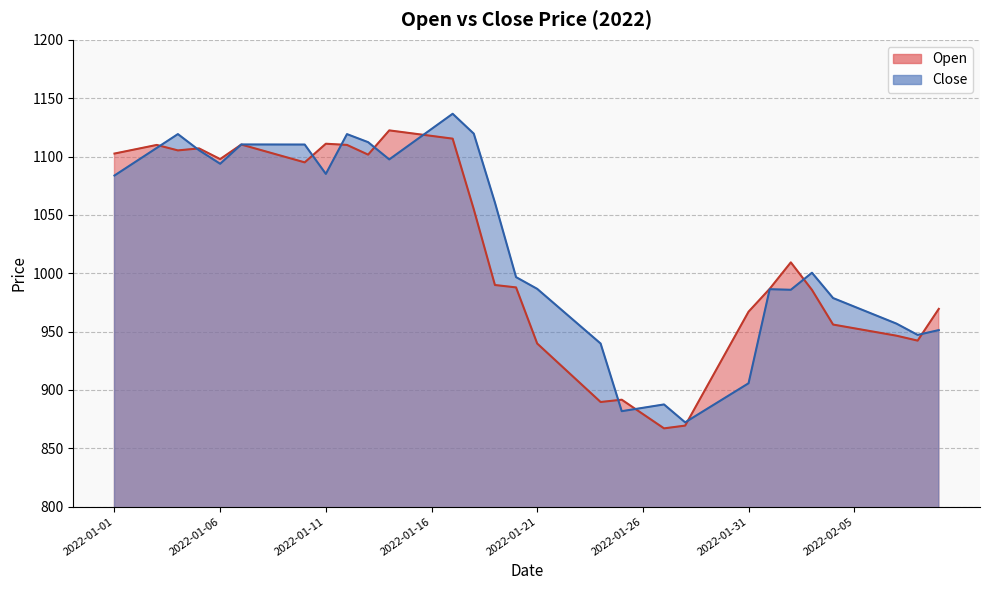

What is the sum of all Close values?

40813.0